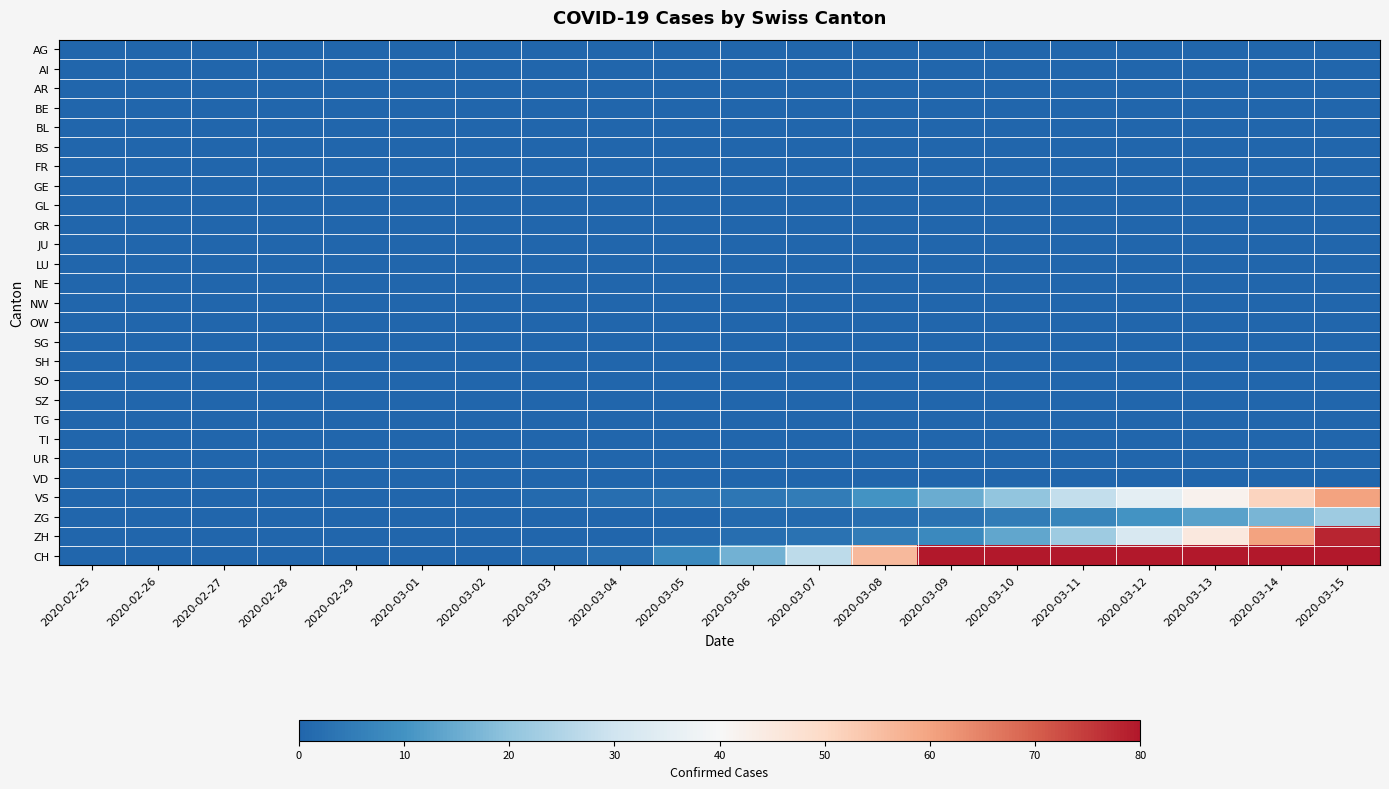

Which series has the largest total across all categories?

CH